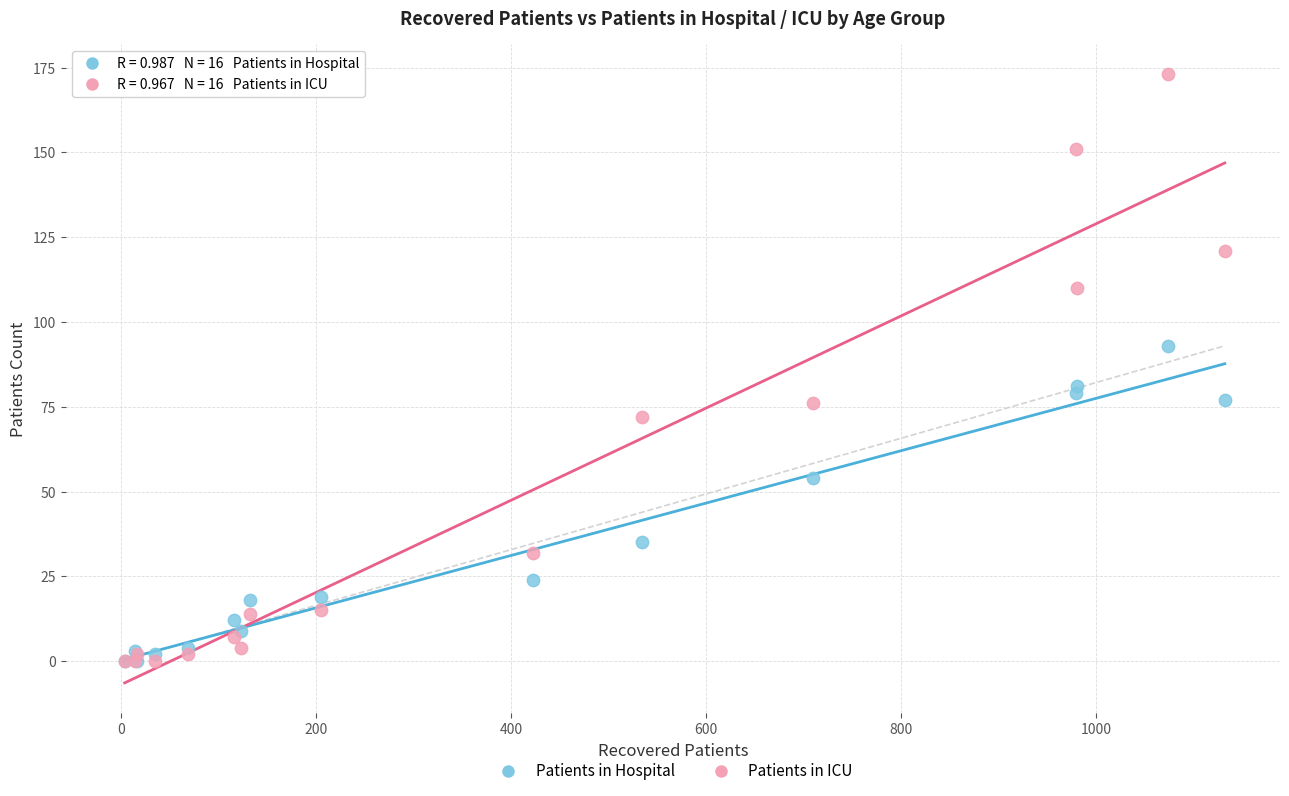

What are all the series names shown in the legend?

Patients in Hospital, Patients in ICU